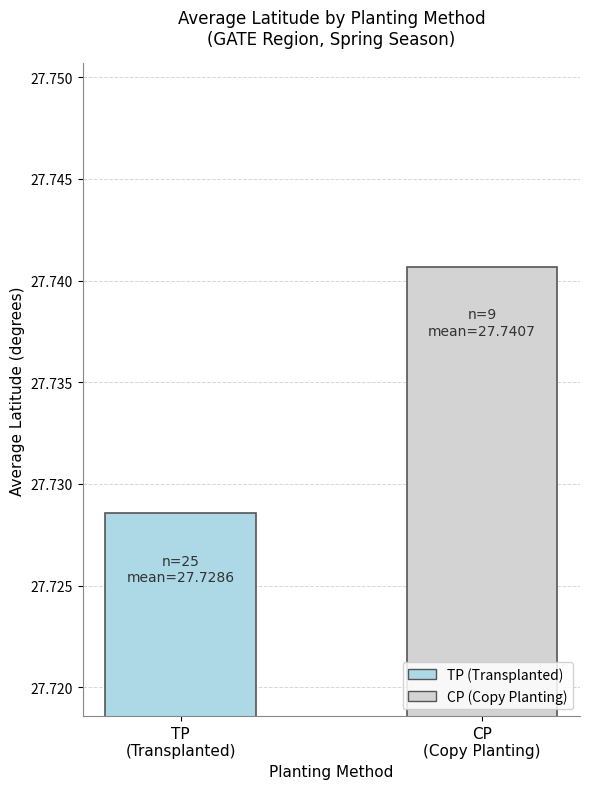

What is the sum of all values?

55.5